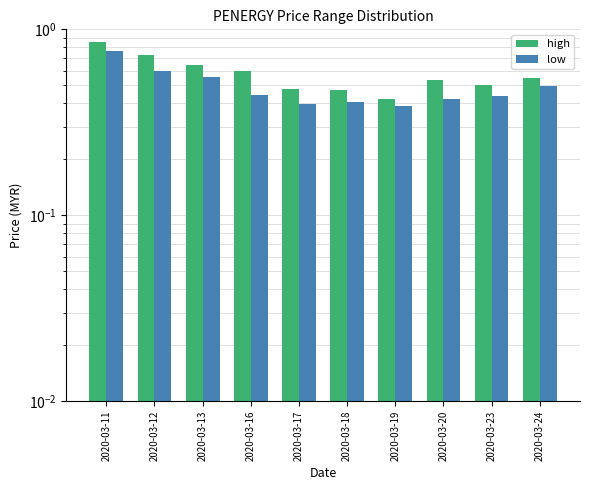

At which category does the chart reach its minimum across all series?

2020-03-19